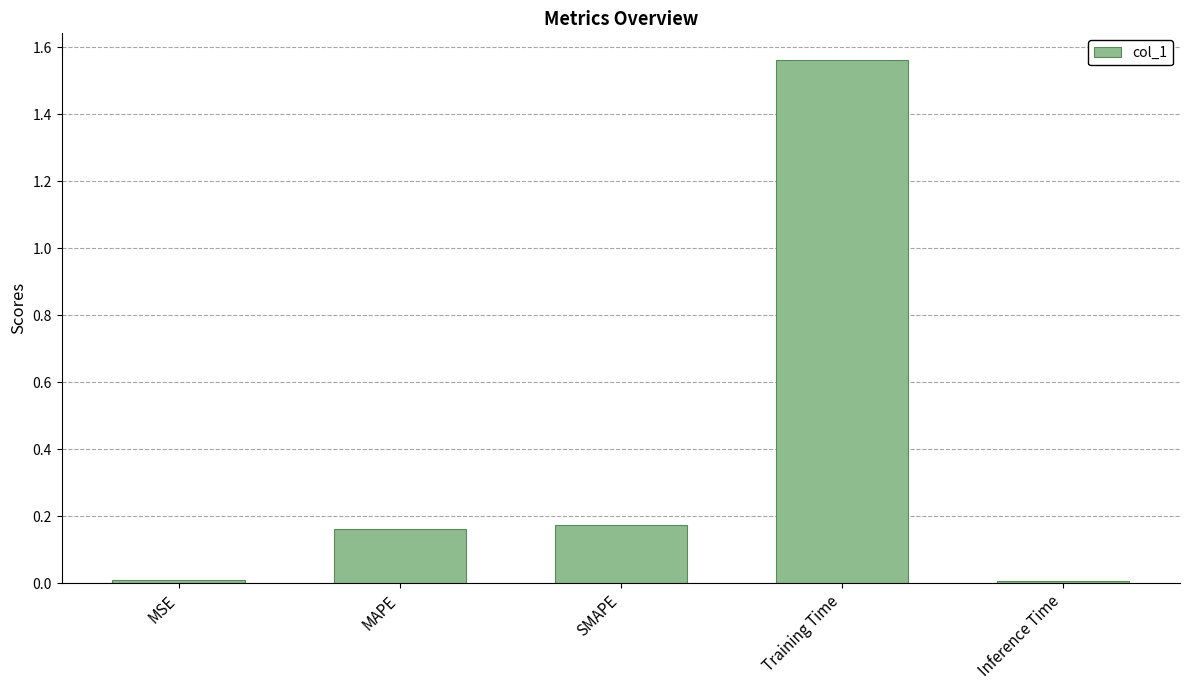

Count the number of data series in this chart.

1